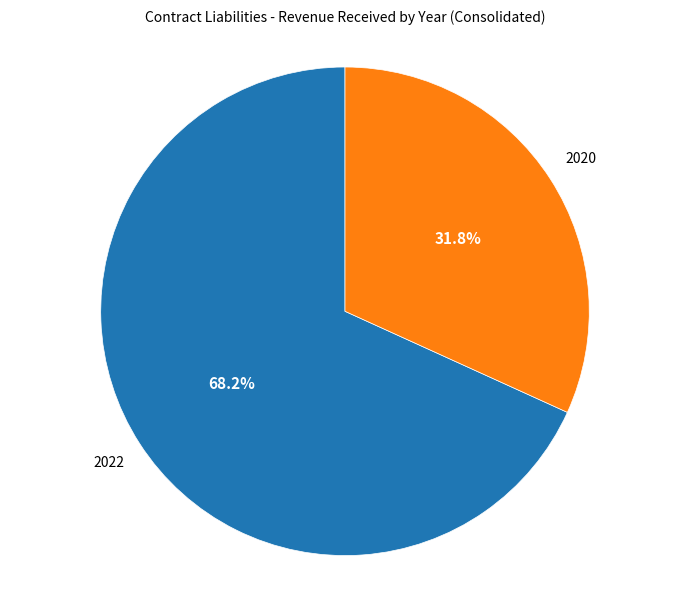

Is there any slice that represents more than half of the pie?

Yes